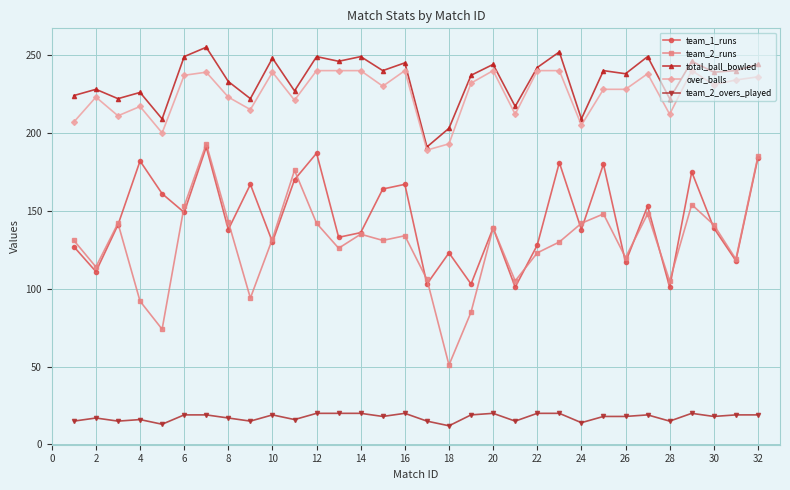

What is the value of the team_2_runs point at the 1st from the left?

131